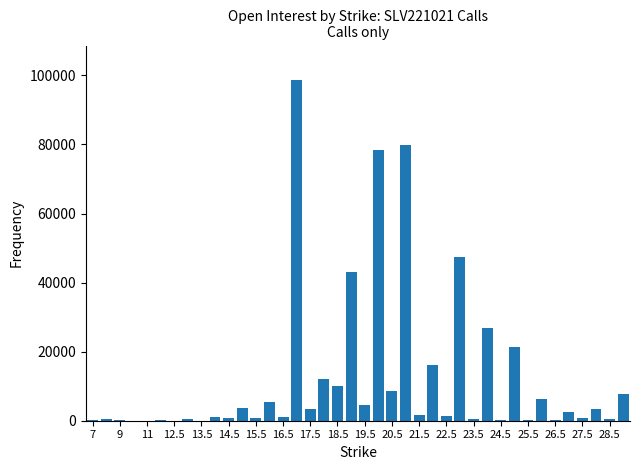

What is the maximum value shown in the chart?

98769